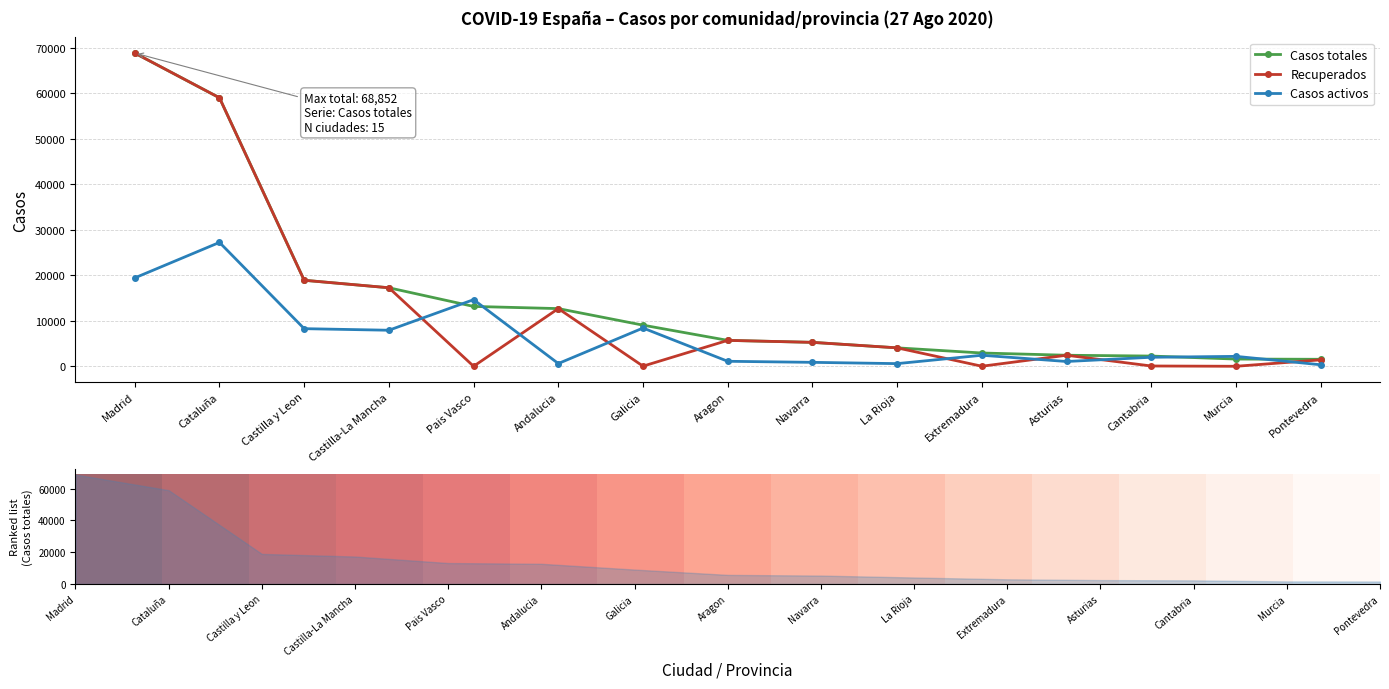

True or false: Recuperados and Casos totales intersect in this chart.

False